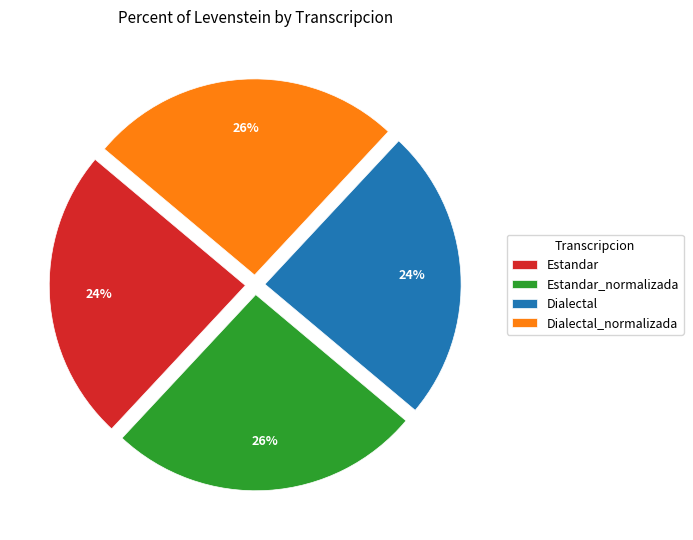

To the nearest percent, what portion does Estandar represent?

24%